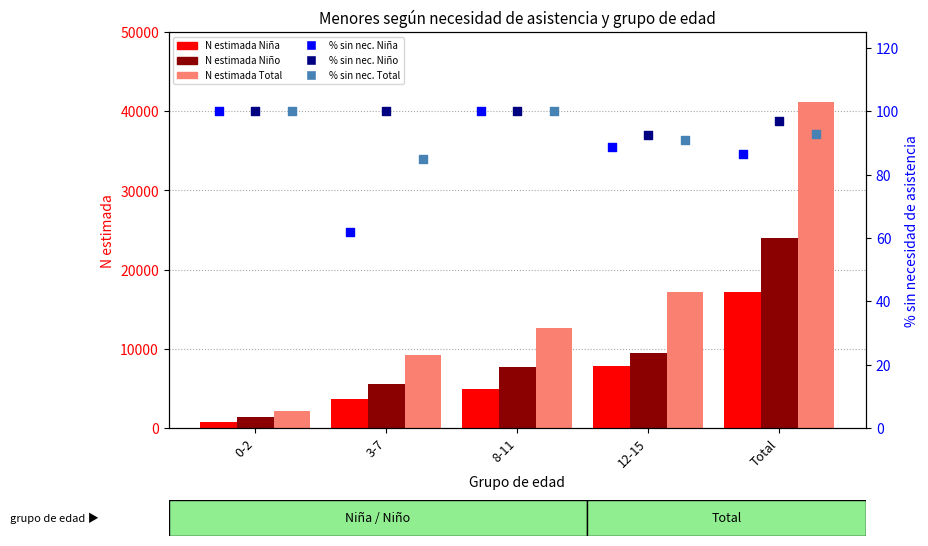

Which series has the largest total across all categories?

N estimada Total